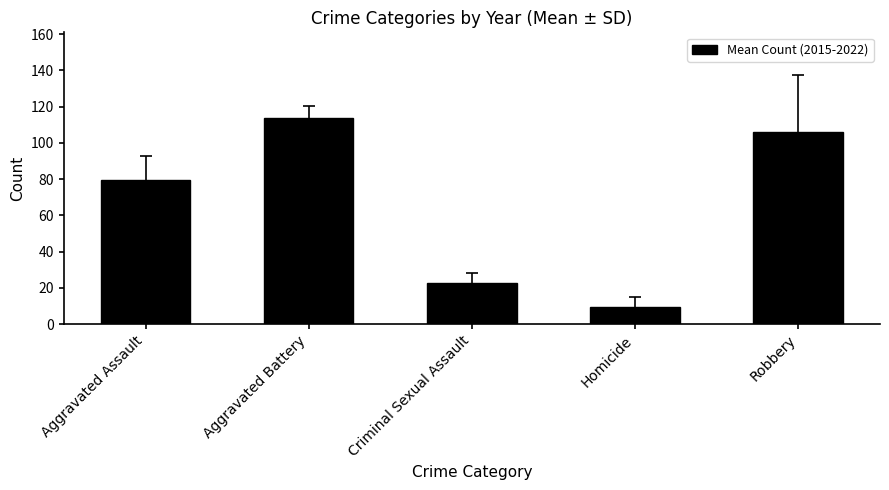

At which category does the chart reach its peak across all series?

Aggravated Battery